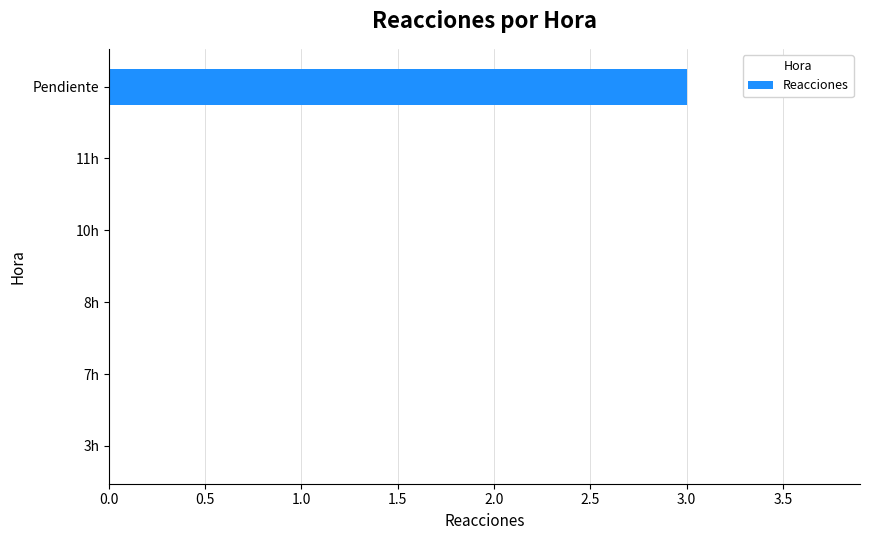

Reading bottom to top, extract all data points from this chart.

3h=0	7h=0	8h=0	10h=0	11h=0	Pendiente=3